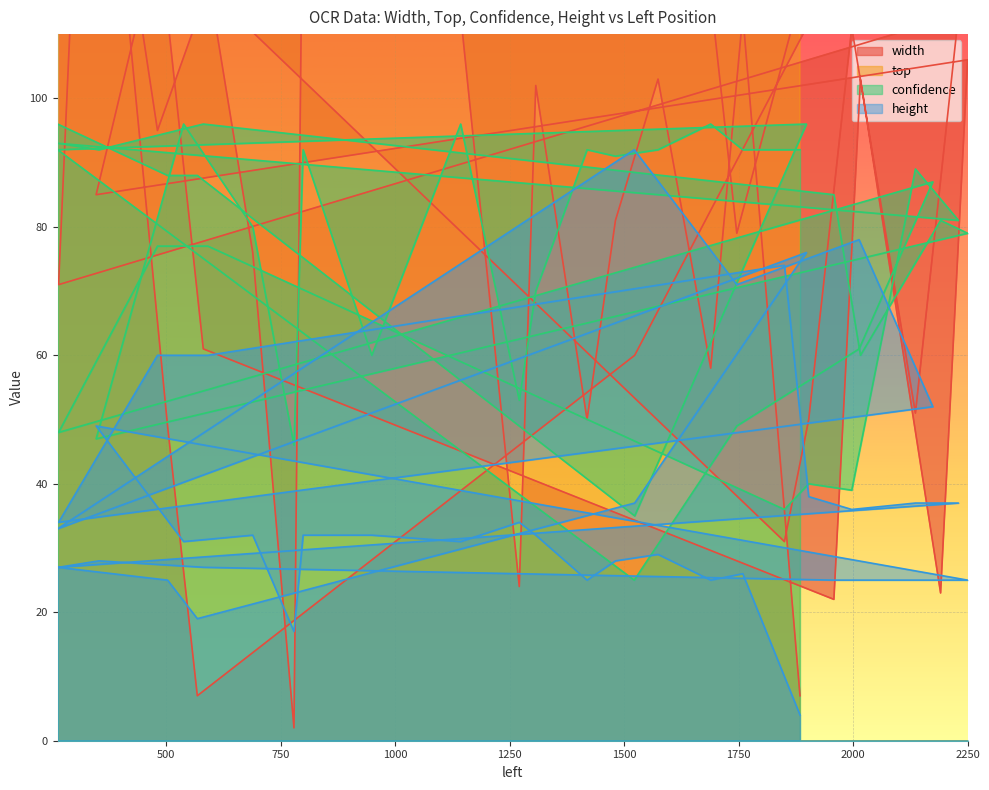

What is the difference between the width values at 1574 and 1143?

10